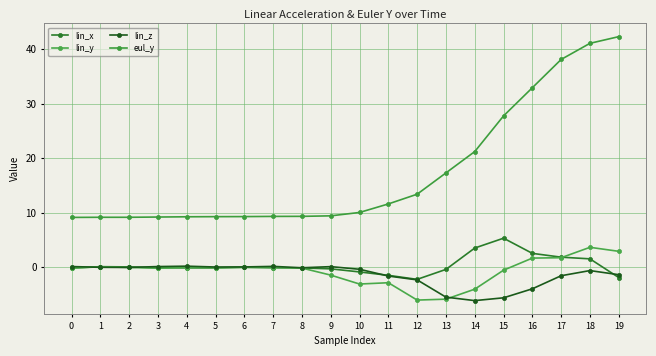

What is the value of the lin_y point at the 17th from the left?

1.7